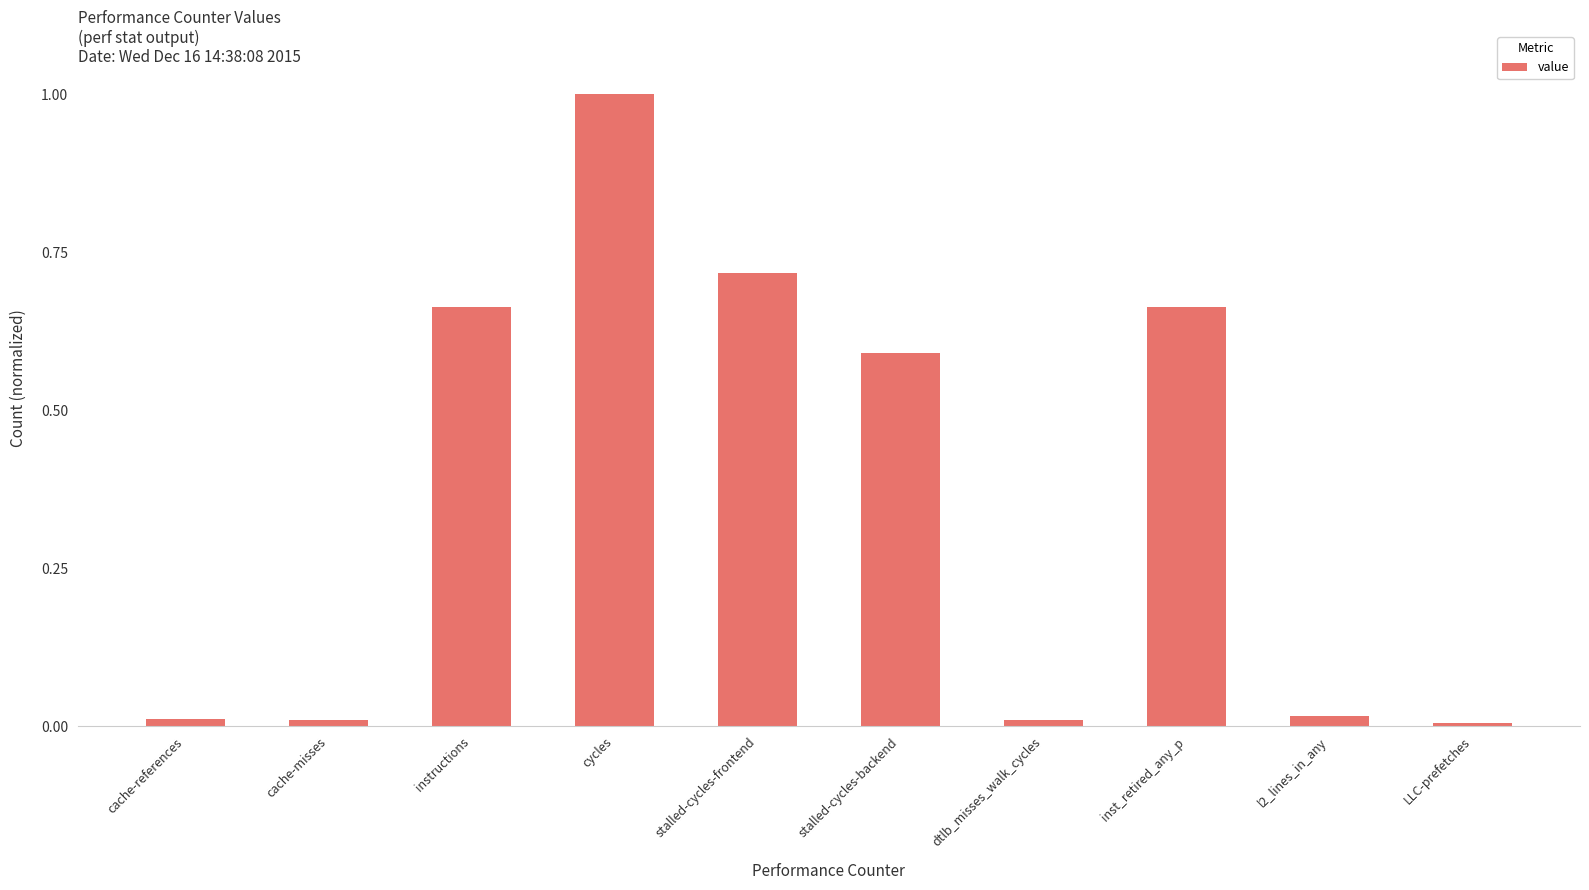

How many data points does each series have?

10